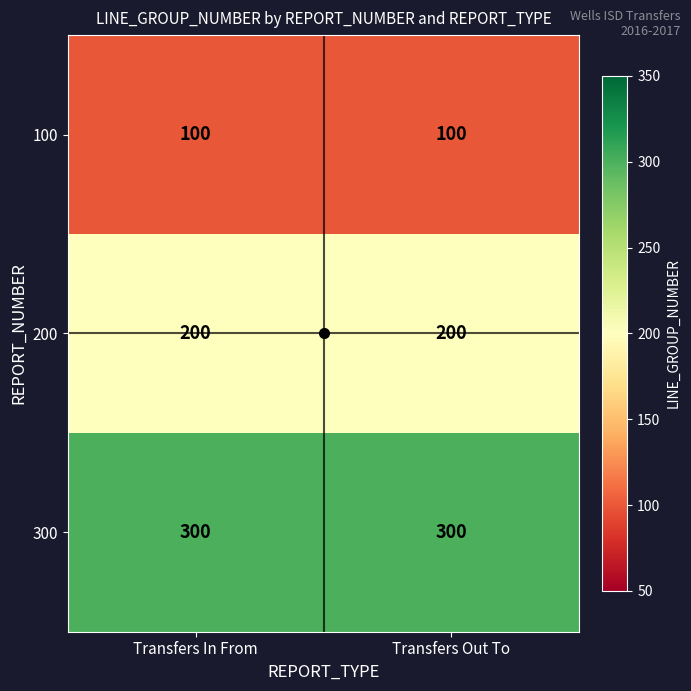

What is the sum of the 300 values at Transfers In From and Transfers Out To?

600